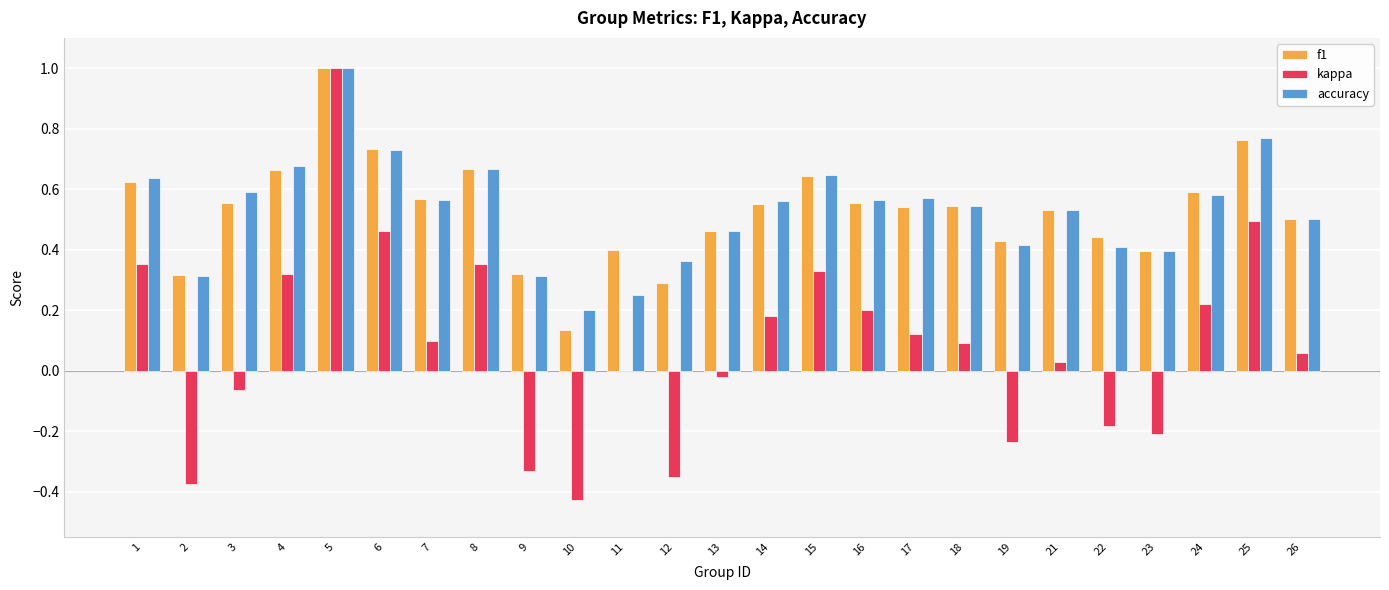

At which category is the sum across all series the highest?

5